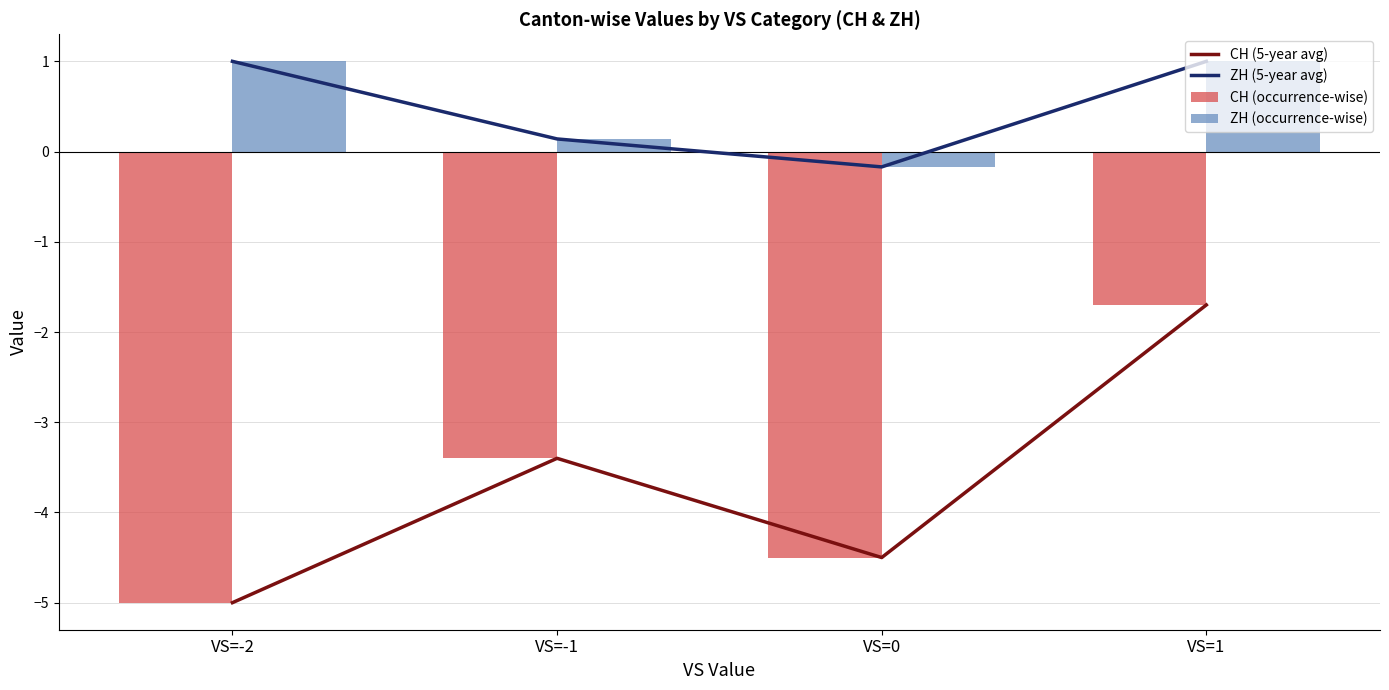

Count the CH (5-year avg) values in the range -4 to -1.

2